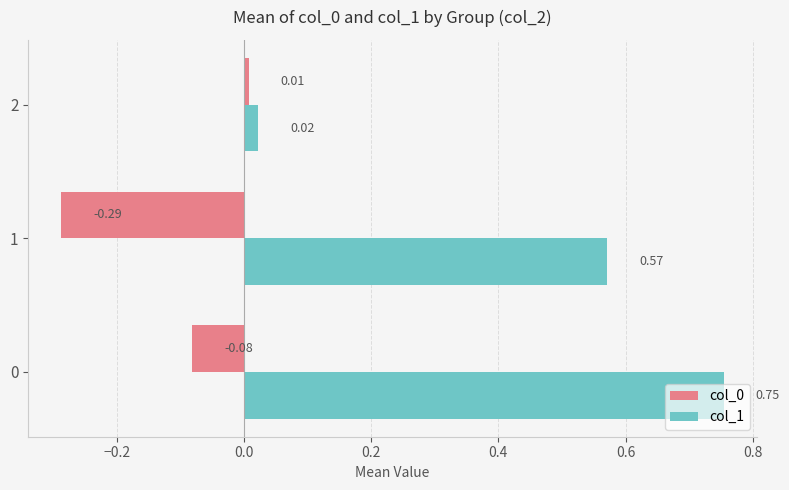

What is the difference between the second highest and minimum values in the col_0 series?

0.2